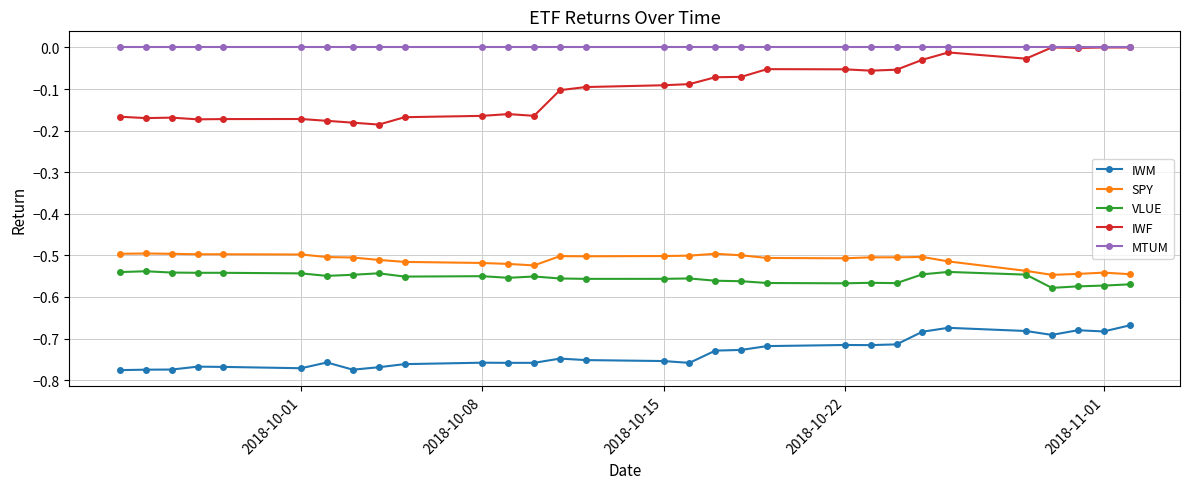

True or false: IWF and VLUE cross at least once.

False